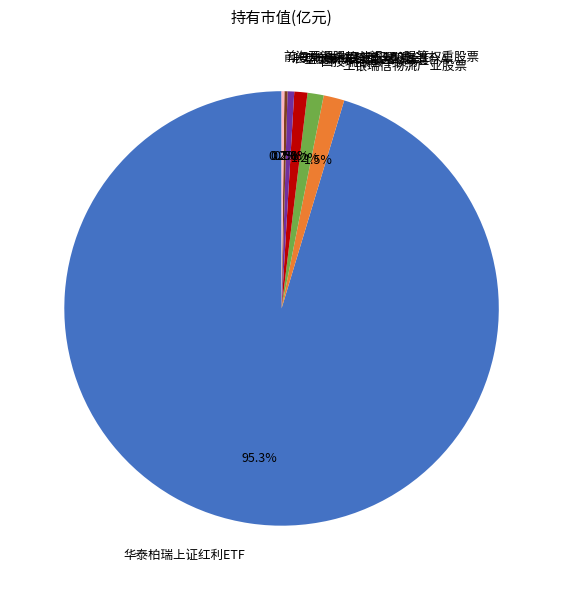

Is it true that 华安新瑞利灵活配置混合A is 7% of the pie?

False